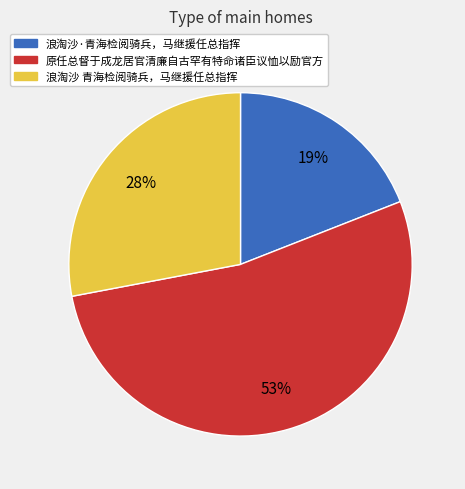

To the nearest percent, what portion does 原任总督于成龙居官清廉自古罕有特命诸臣议恤以励官方 represent?

53%